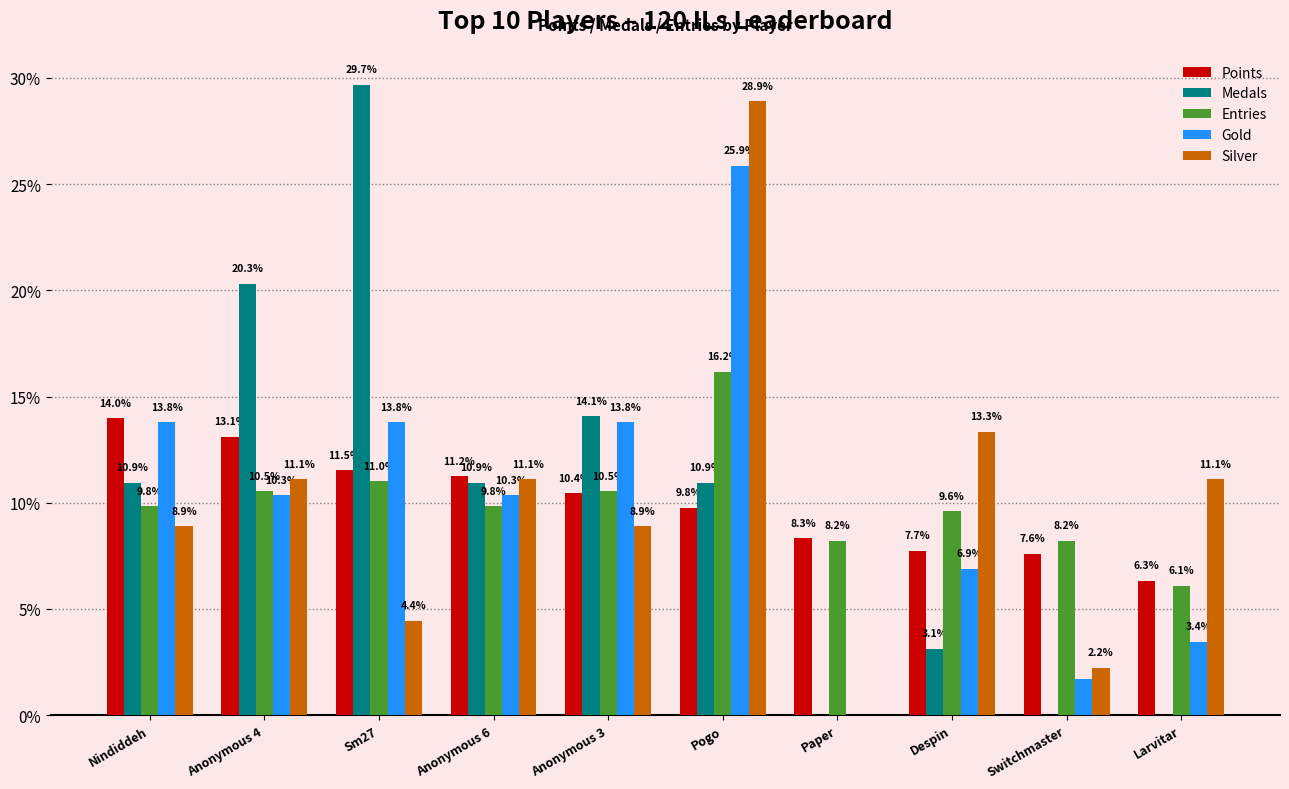

Are the bars horizontal?

No